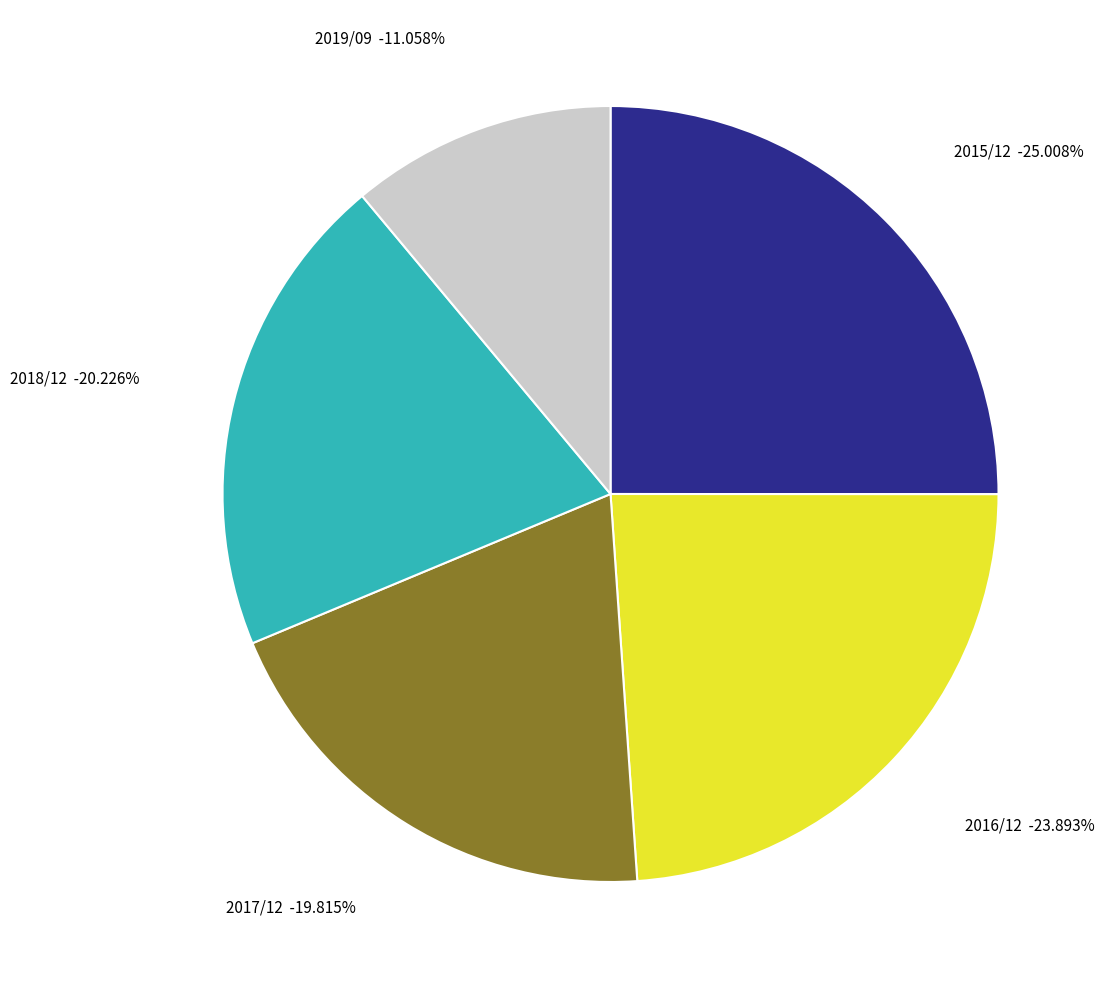

To the nearest percent, what percentage of the pie is 2017/12?

20%